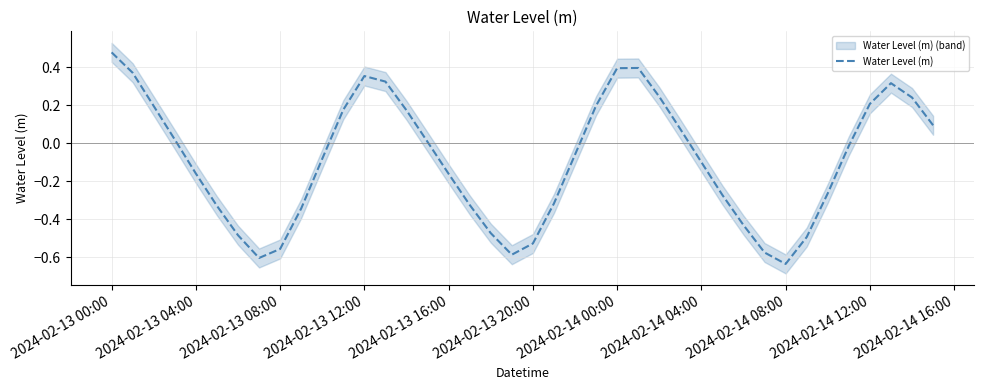

At which label does Water Level (m) reach its peak?

2024-02-13 00:00